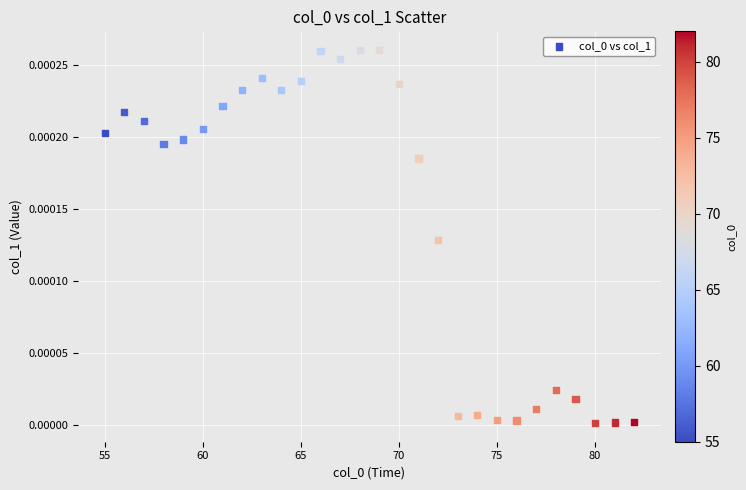

What is the range of X values (max minus min)?

27.0